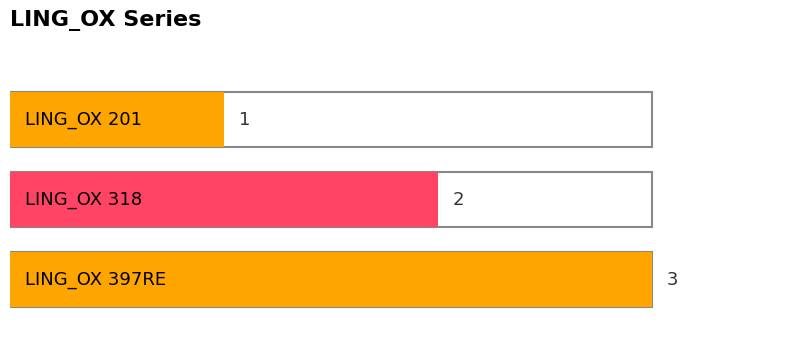

How many categories are shown in the chart?

3